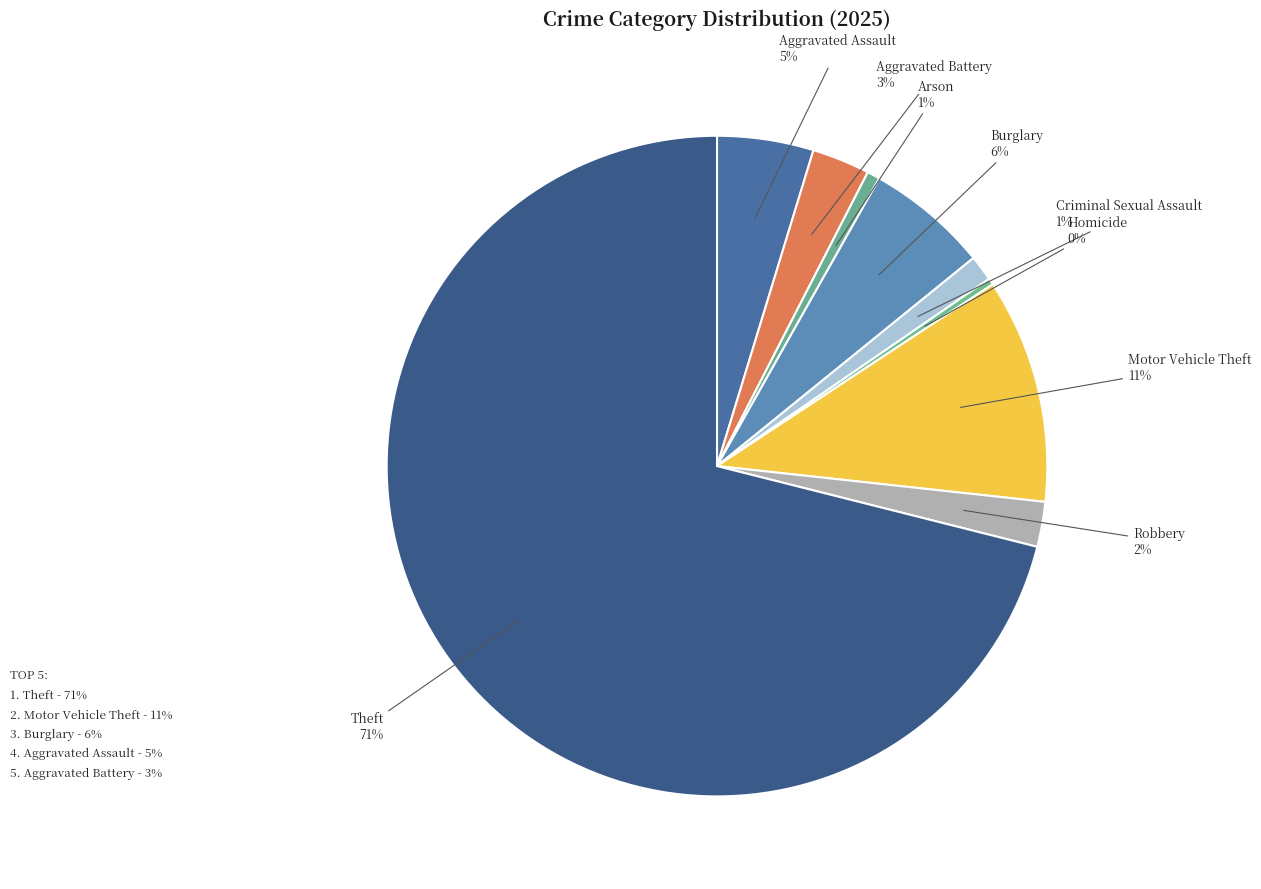

Which category has the biggest portion of the pie?

Theft